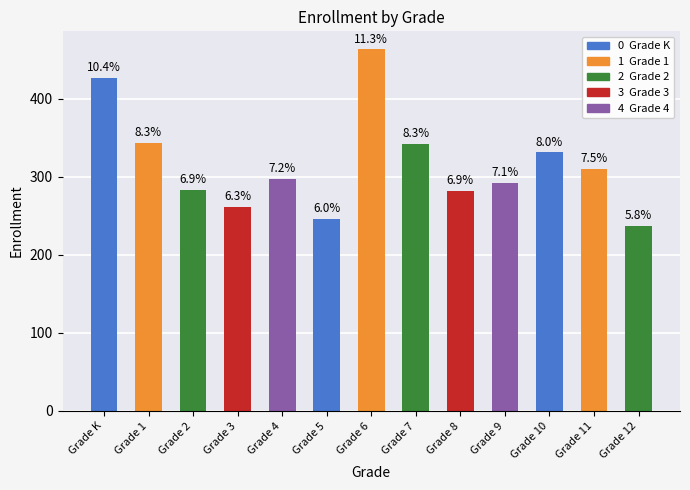

Is it true that the value at Grade 9 is 495?

False